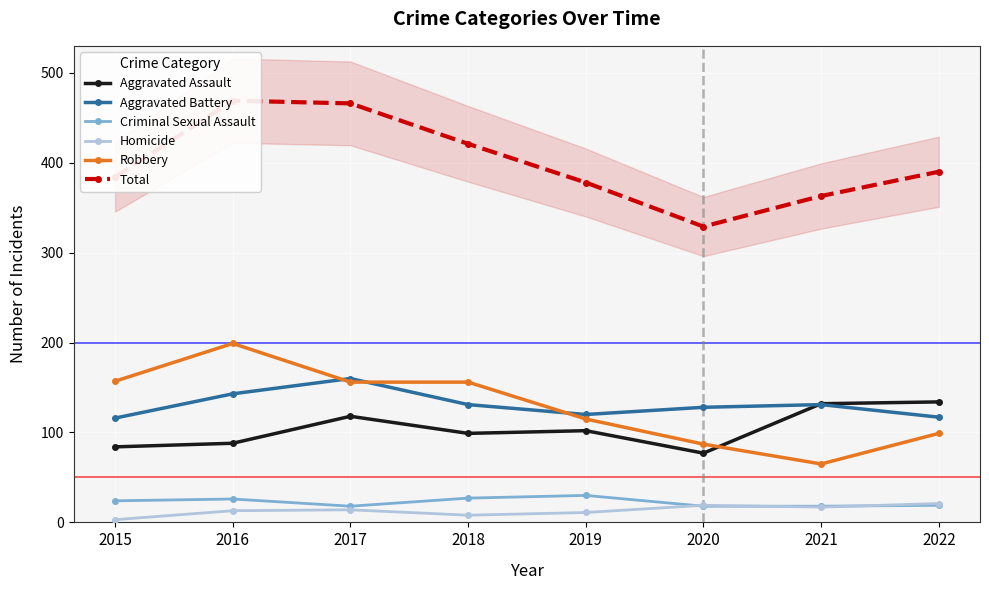

The value of Aggravated Battery at 2016 is 70. True or false?

False